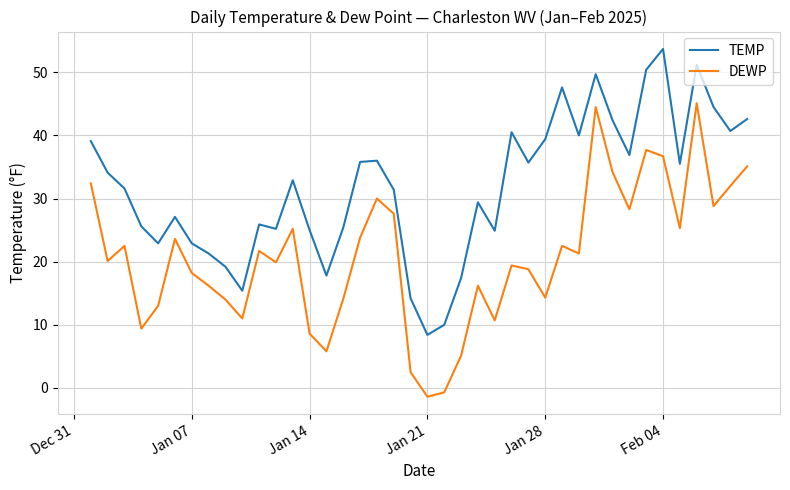

Rank the series by their average value, from lowest to highest.

DEWP, TEMP